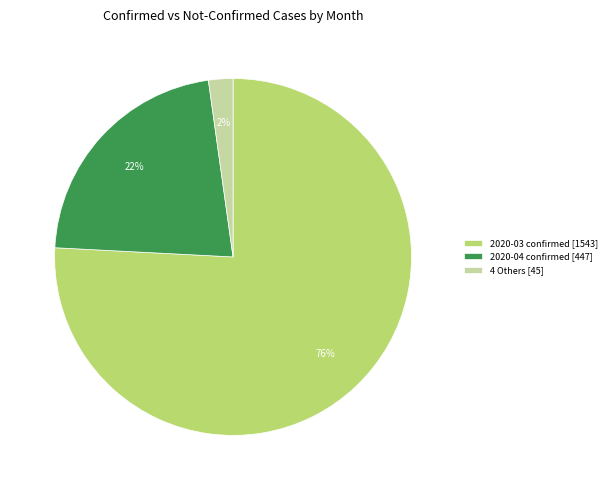

What is the smallest slice in the pie chart?

4 Others [45]